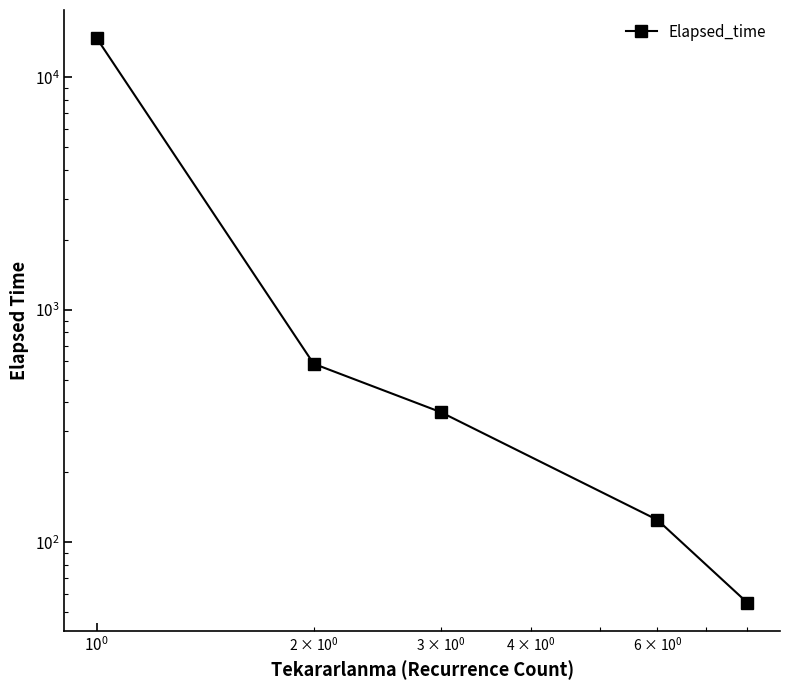

True or false: there are more than 2 points higher than both neighbors.

False